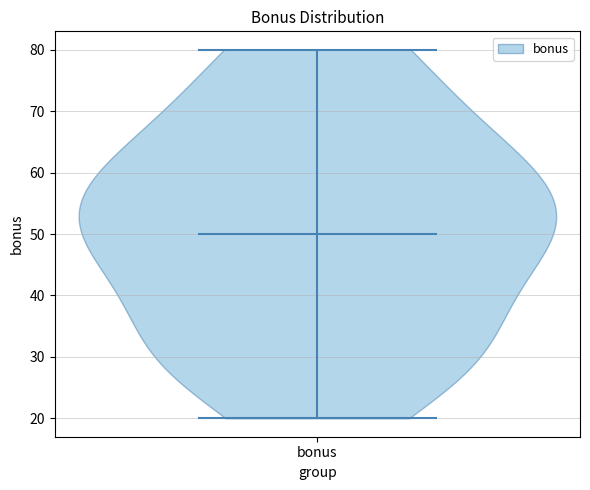

Read this violin plot against the y-axis: where its median line is, and the lowest and highest points the violin reaches. The values are not printed on the chart, so give them approximately, as read against the axis.

median line 50, lowest point 20, highest point 80